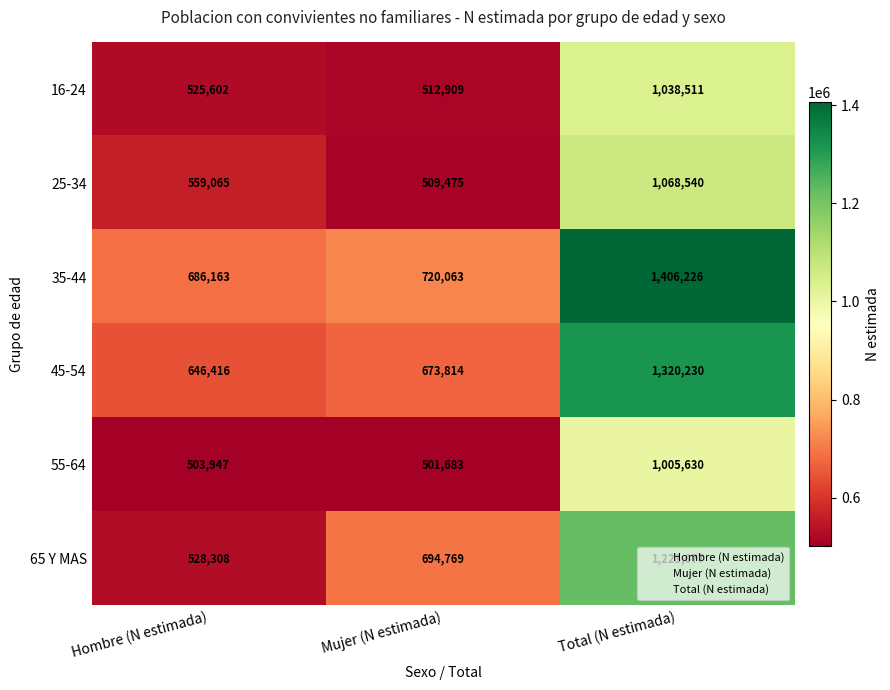

At which label does 65 Y MAS reach its minimum?

Hombre (N estimada)